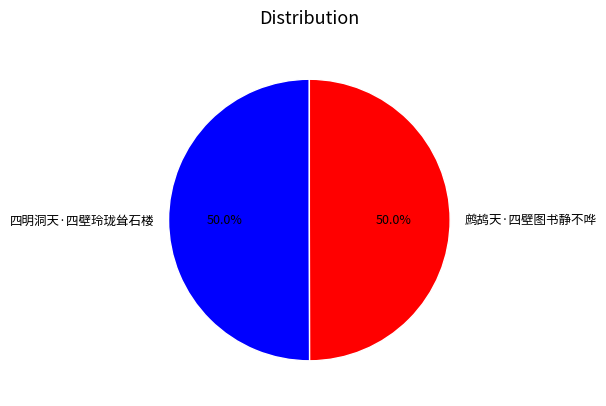

Combined, what portion of the pie is 鹧鸪天·四壁图书静不哗 and 四明洞天·四壁玲珑耸石楼?

100.0%